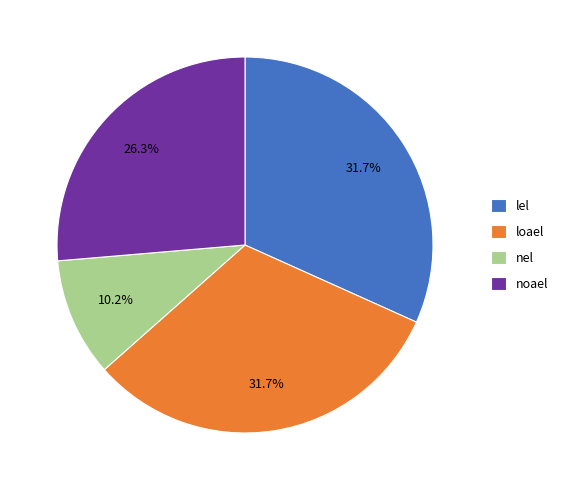

Approximately how many times larger is the value at lel compared to nel?

3.1